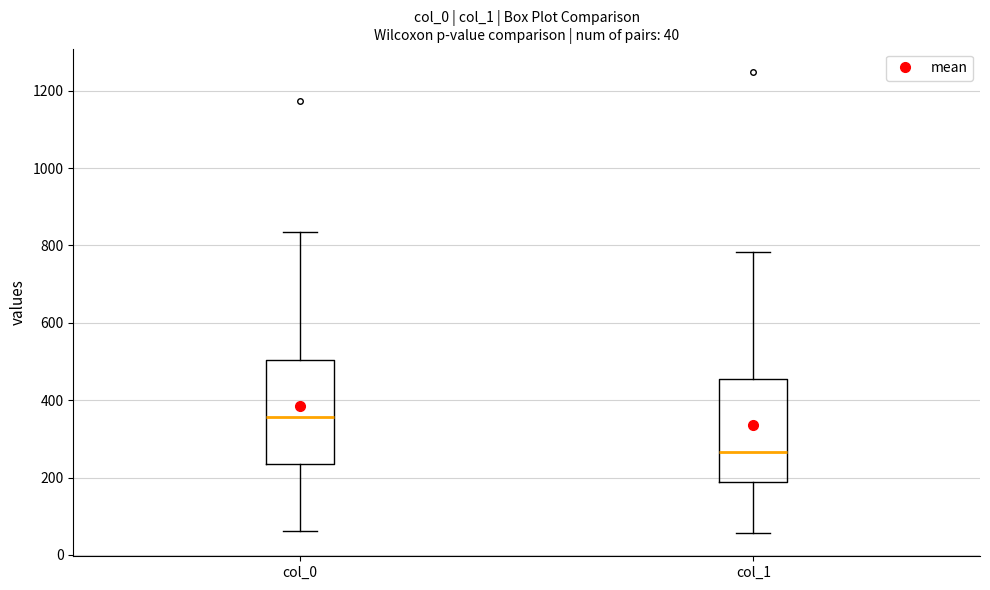

Which box has the lowest median line?

col_1